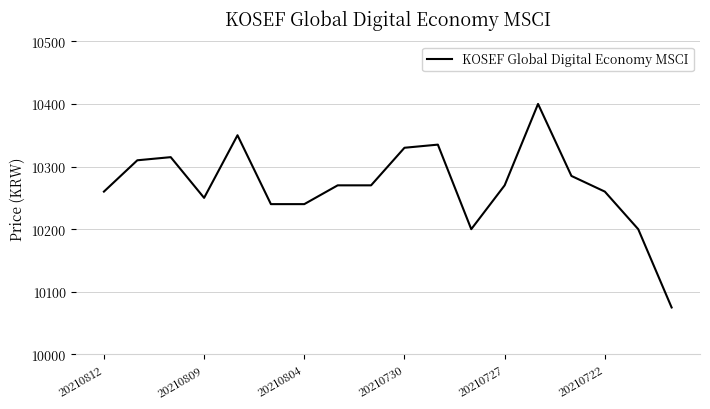

What is the minimum value shown in the chart?

10075